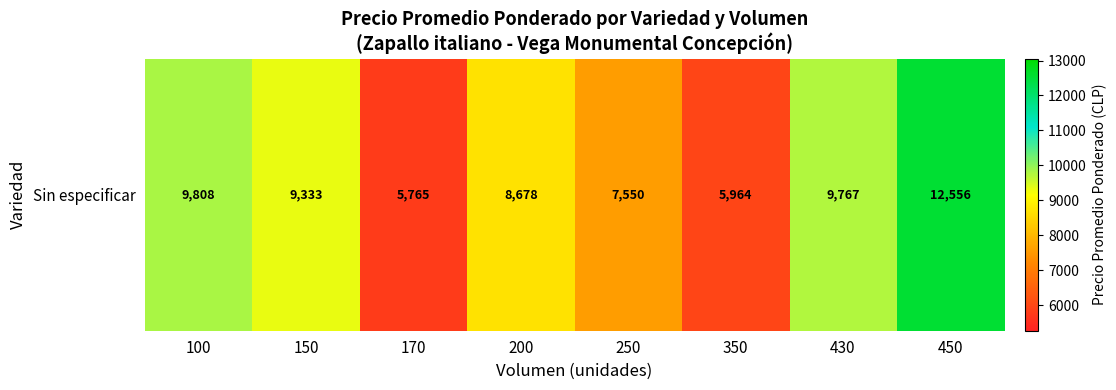

Reading left to right, extract all data points from this chart.

100=9808	150=9333	170=5765	200=8678	250=7550	350=5964	430=9767	450=12556